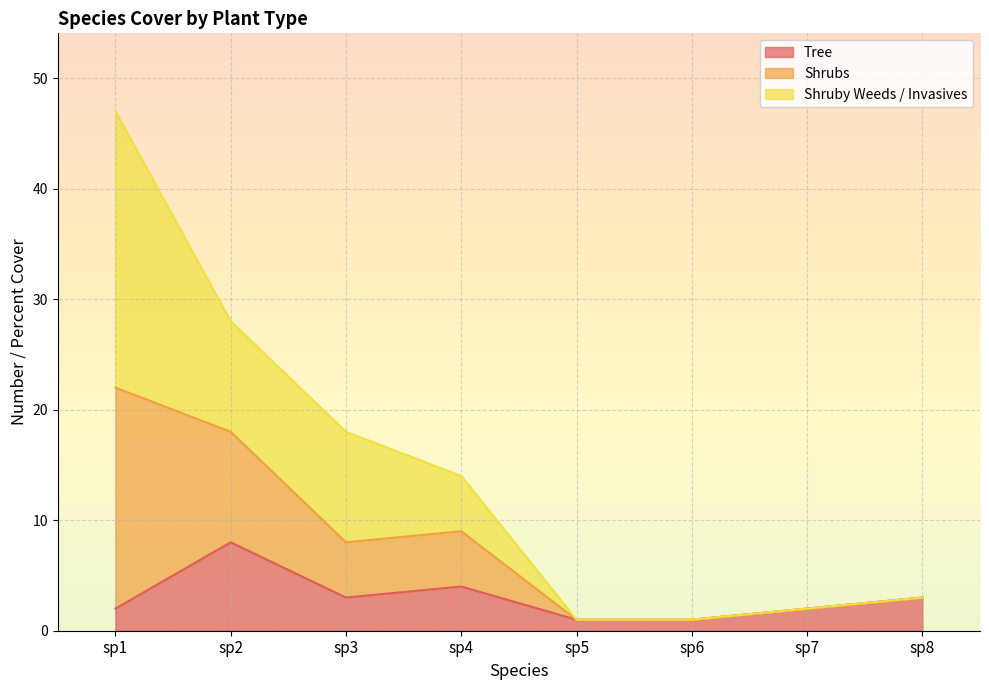

The Tree series shows 4 at sp4. True or false?

True